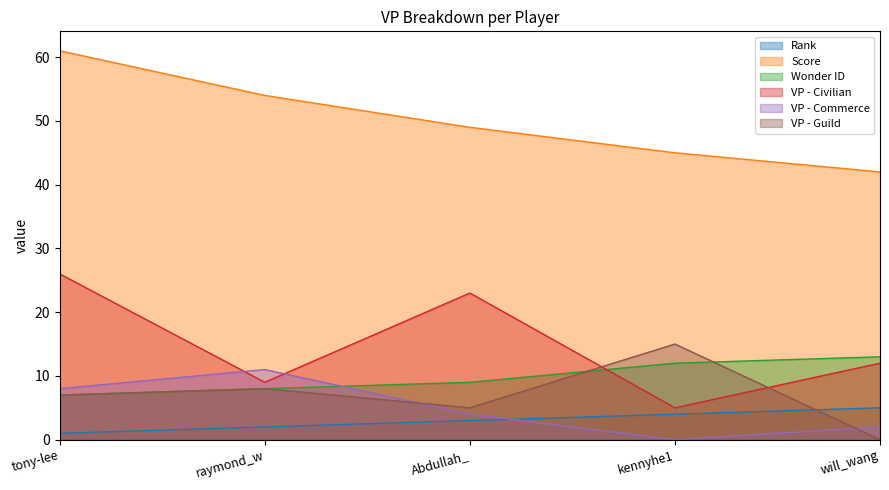

How many values in the Wonder ID series are below 9?

2